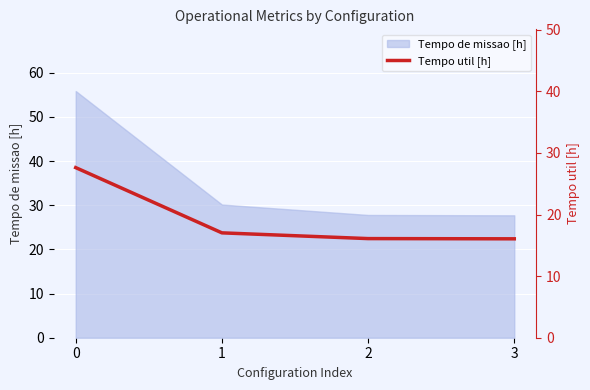

Which label corresponds to the smallest value in the chart?

3